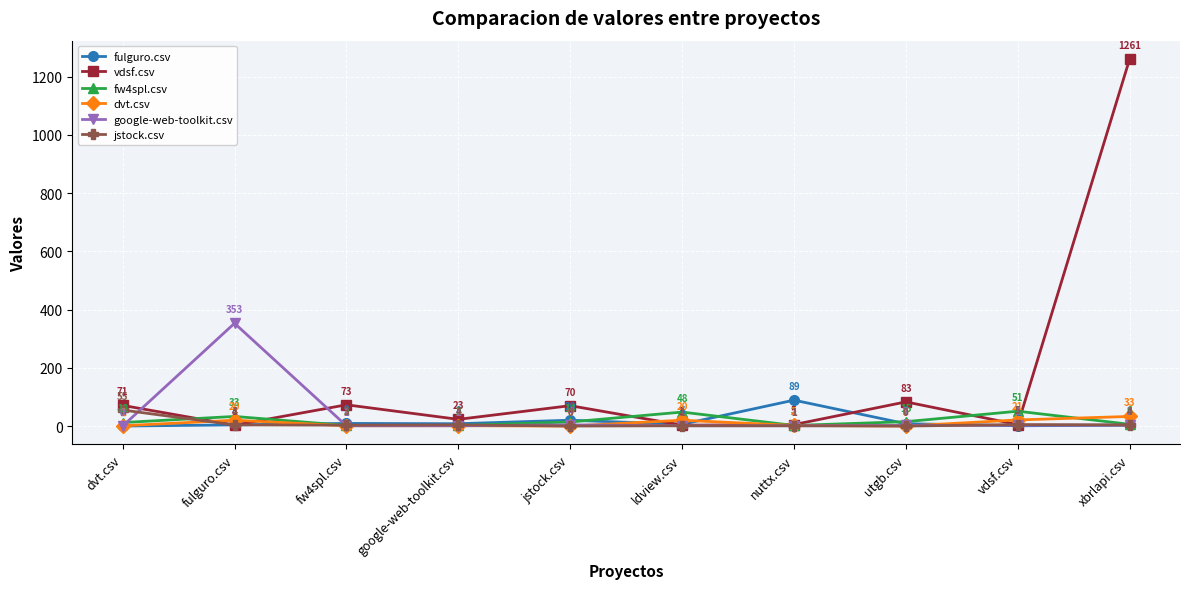

Where is the first local maximum for dvt.csv?

fulguro.csv